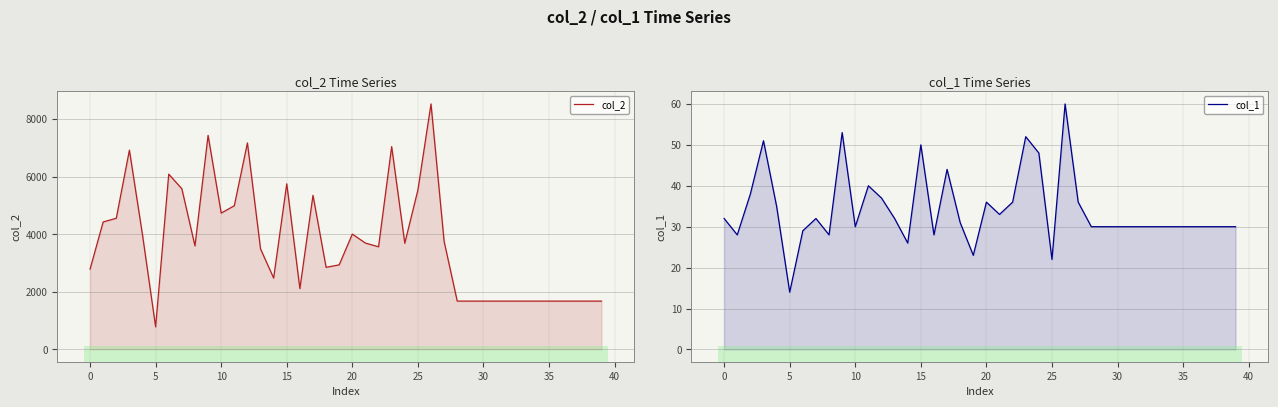

At how many categories does at least one series exceed 129?

40